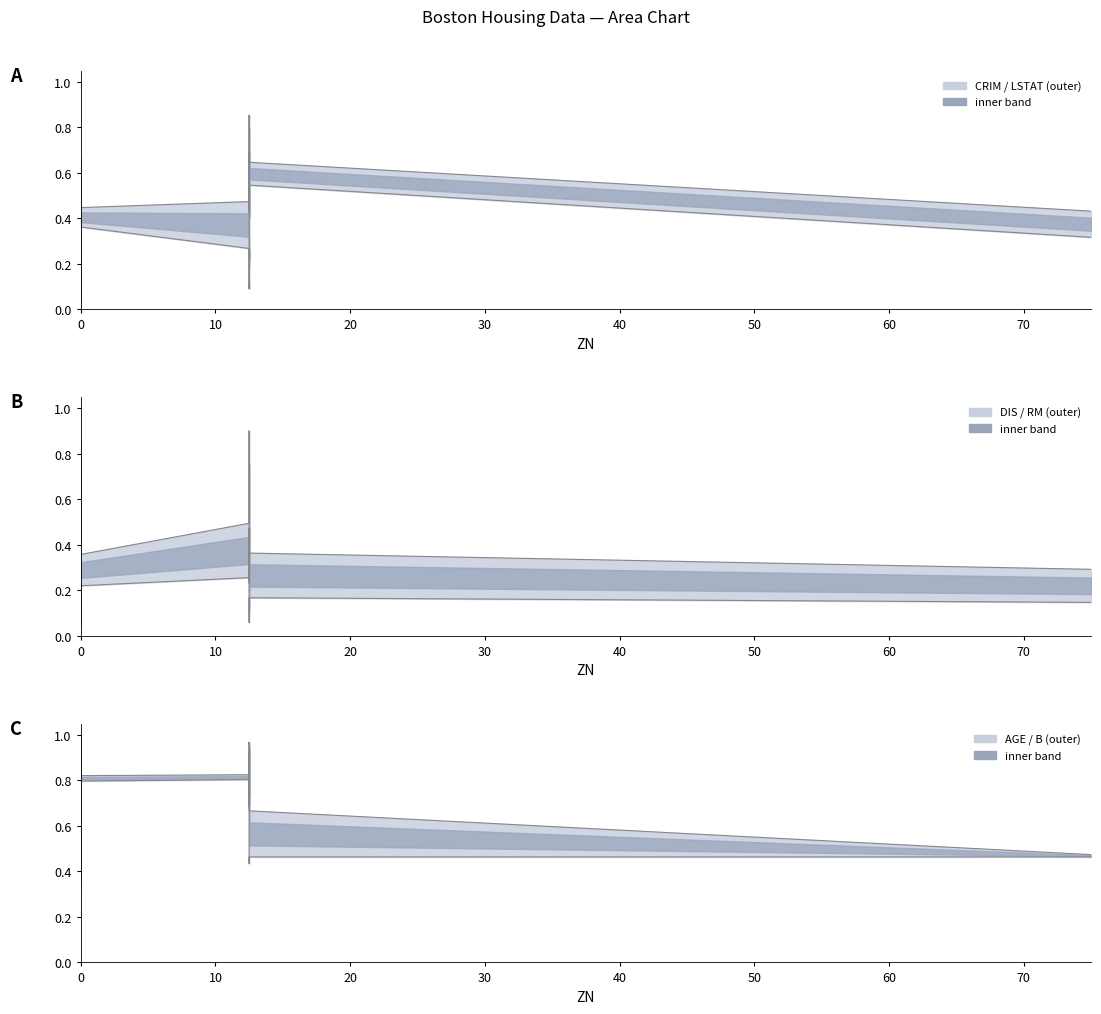

In LSTAT, how many points are lower than both neighbors (excluding endpoints)?

7